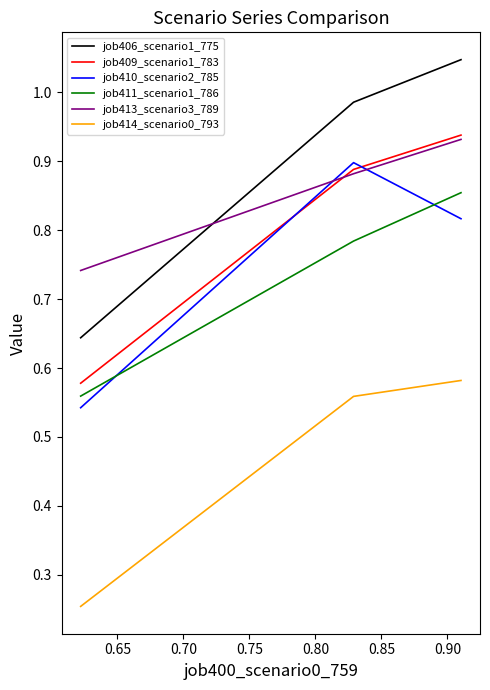

Which series has the widest spread of values?

job406_scenario1_775